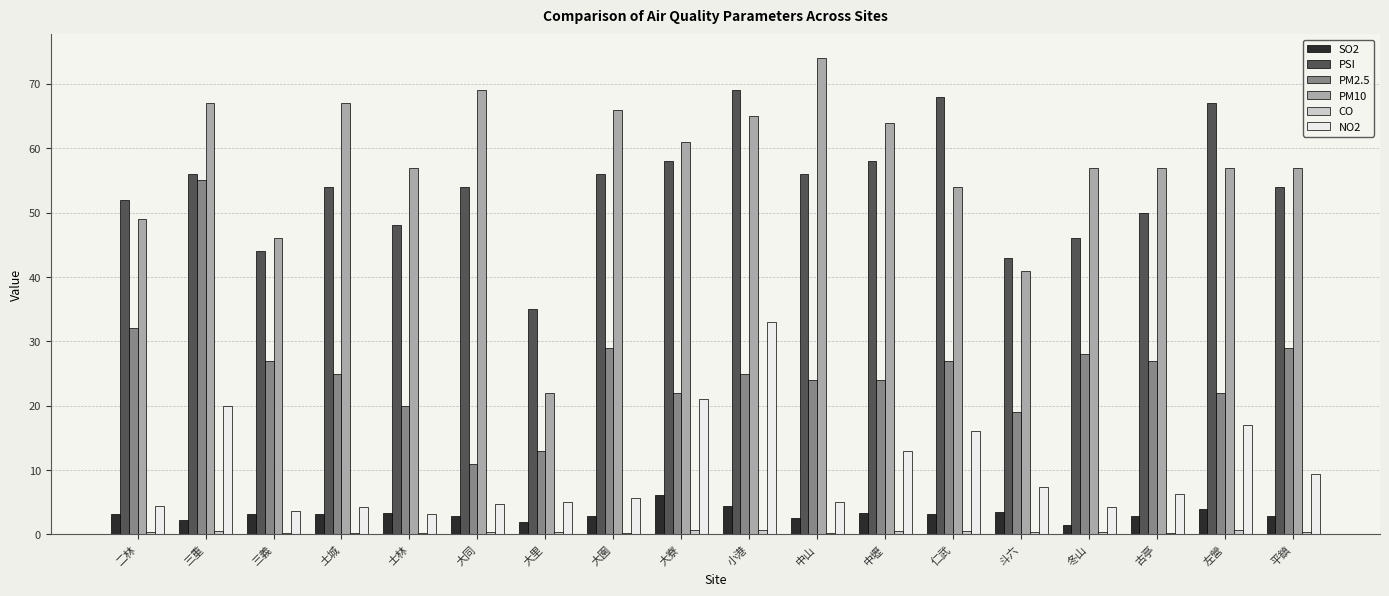

What is the sum of all NO2 values?

183.5